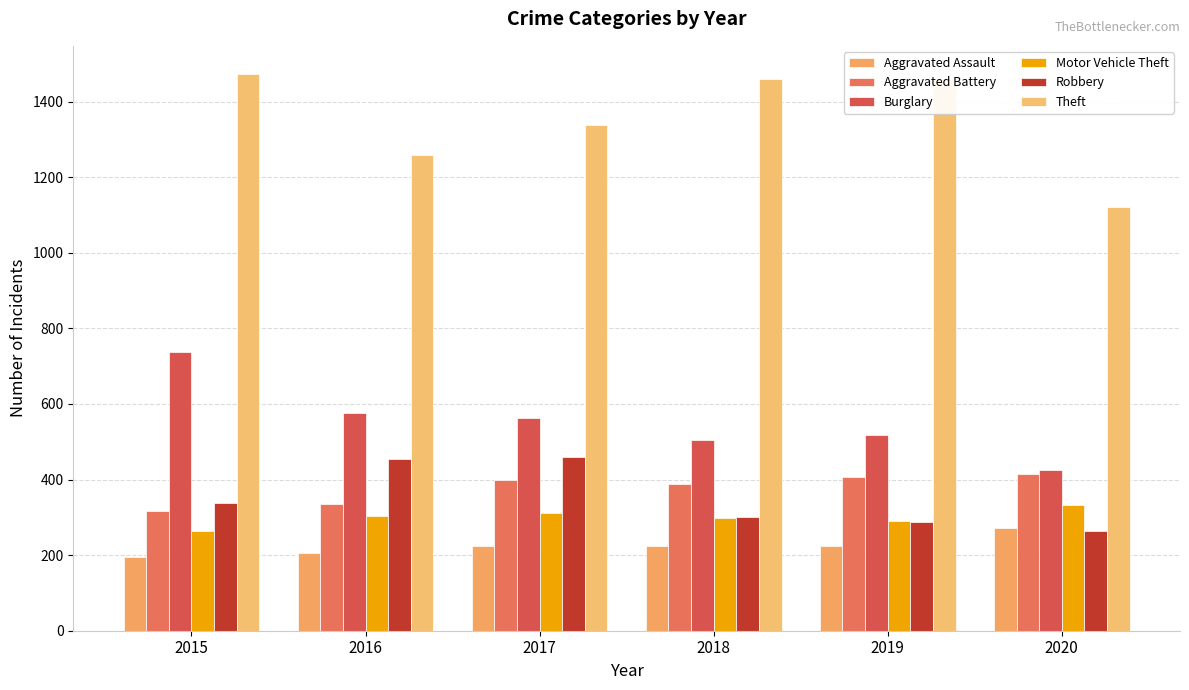

What is the maximum value shown in the chart?

1474